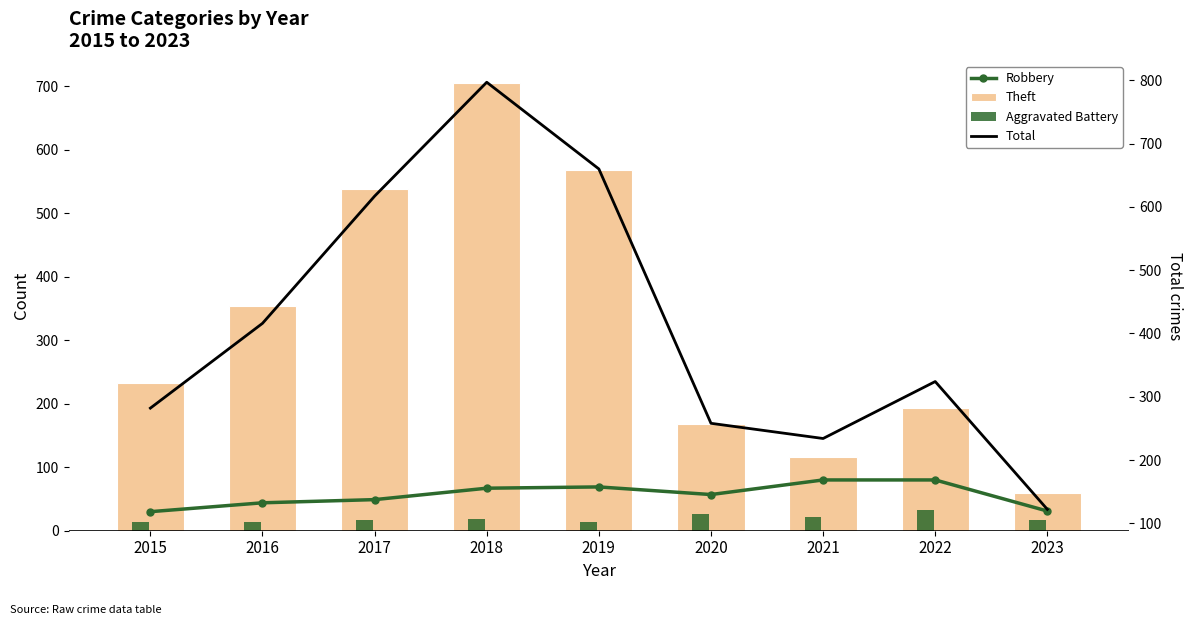

How many groups of bars are there?

9